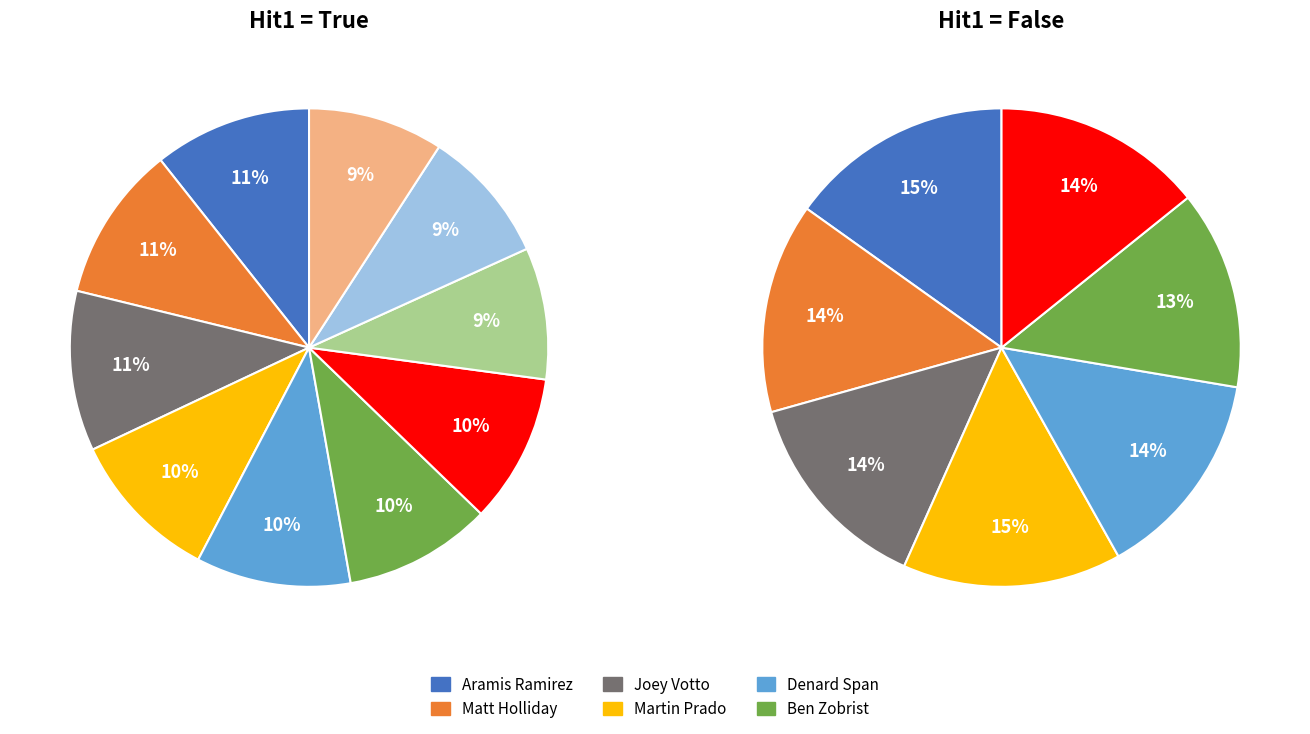

How many slices are in this pie chart?

10